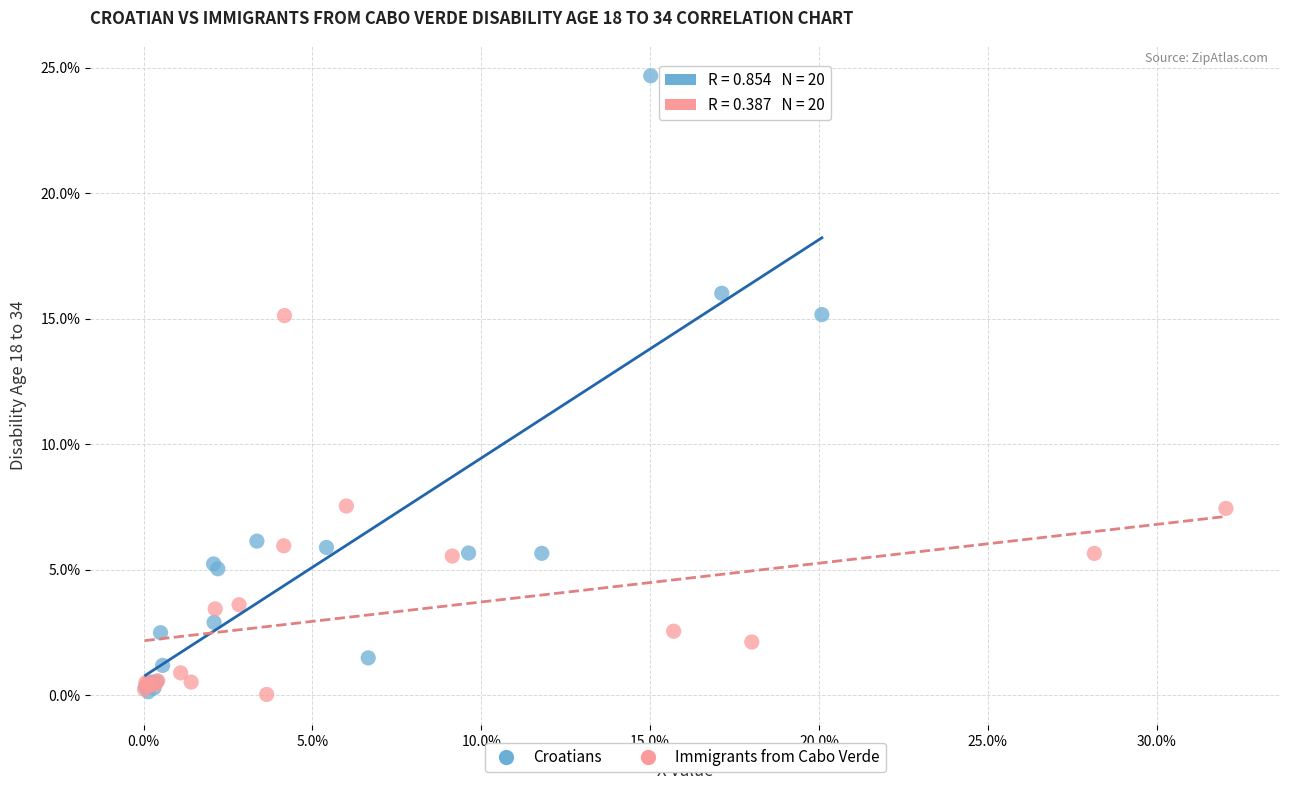

What are all the series names shown in the legend?

Croatians, Immigrants from Cabo Verde